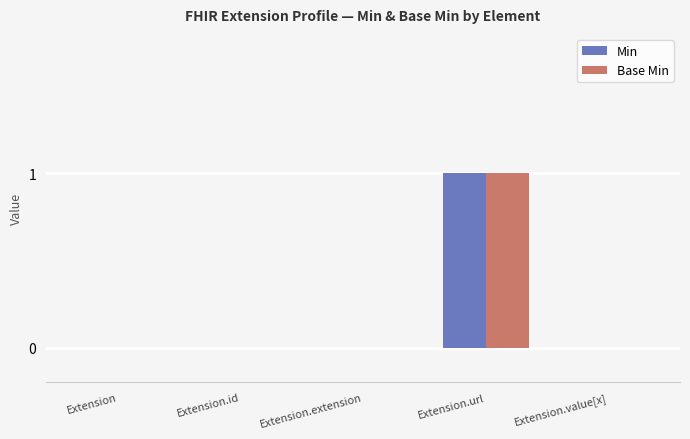

What are all the series names shown in the legend?

Min, Base Min